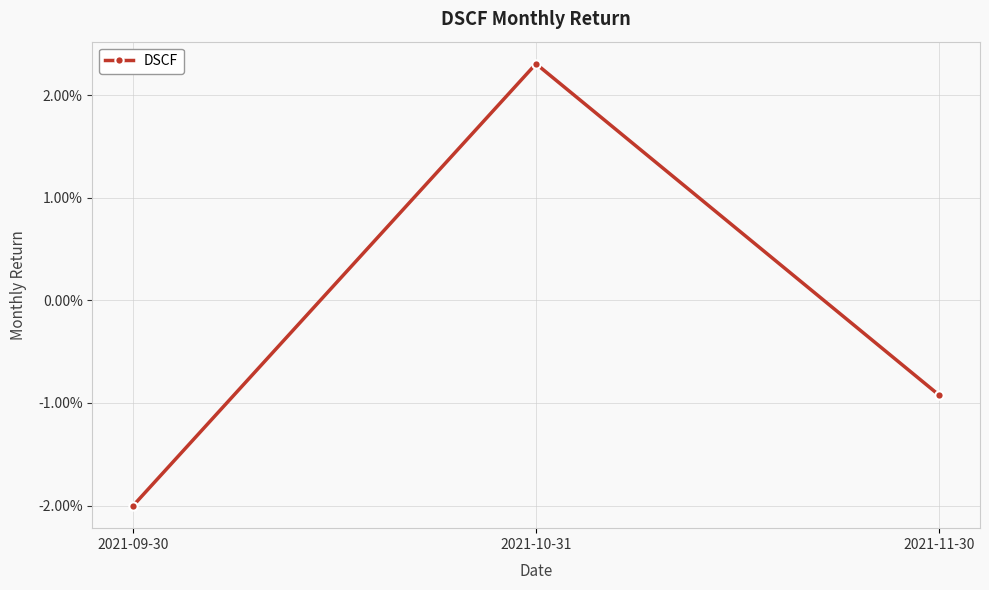

Where does the data first go above 0?

2021-10-31